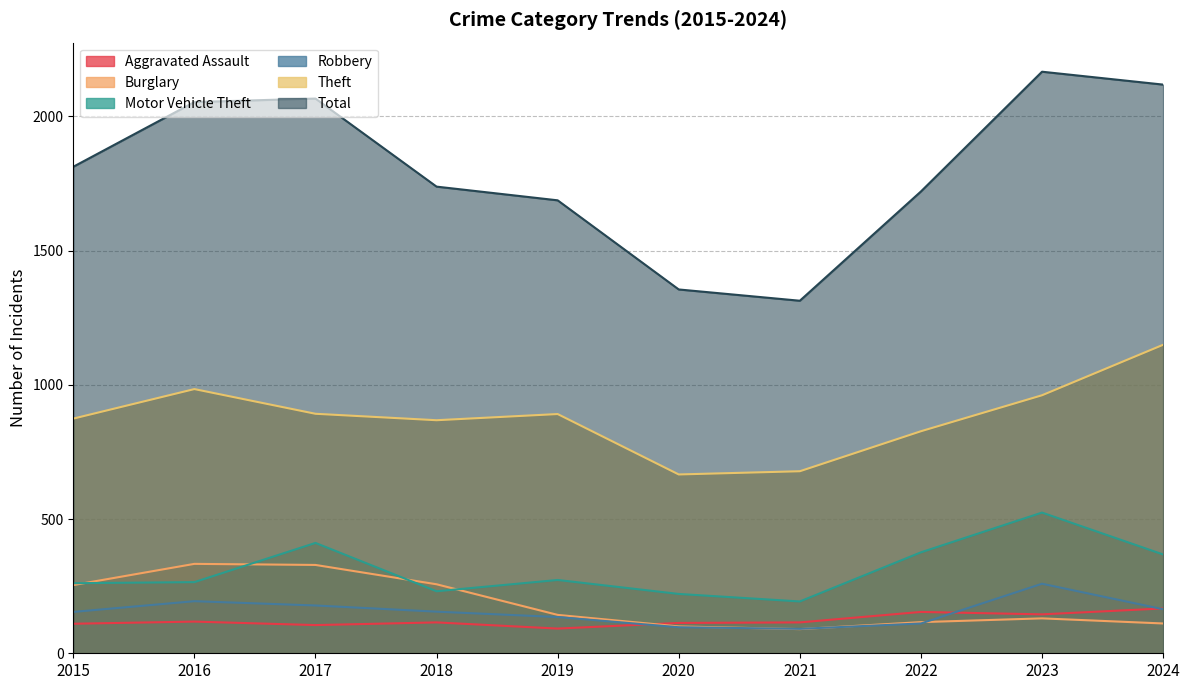

Between 2016 and 2017, which series saw the biggest shift?

Motor Vehicle Theft